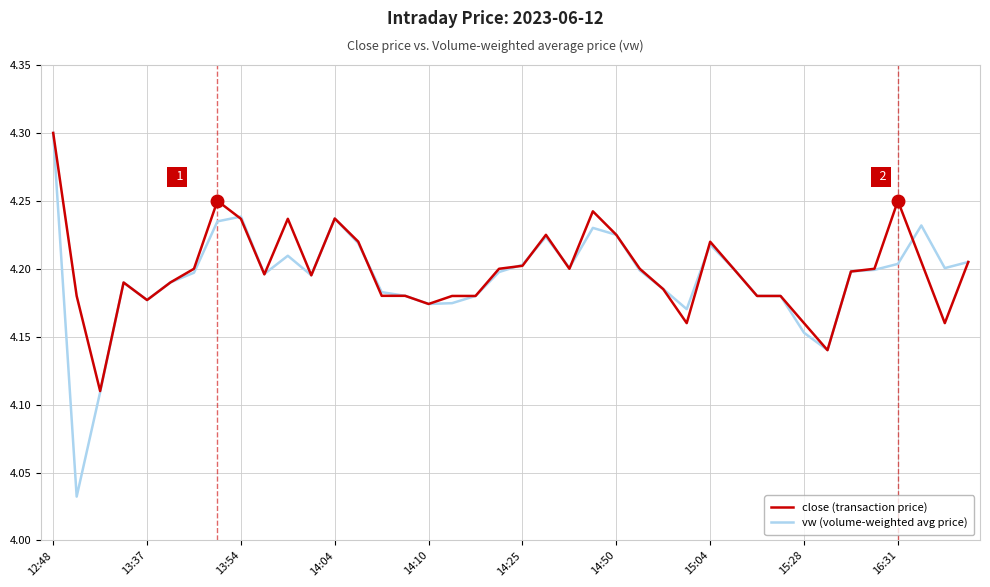

Which series has the largest range (max minus min)?

vw (volume-weighted avg price)